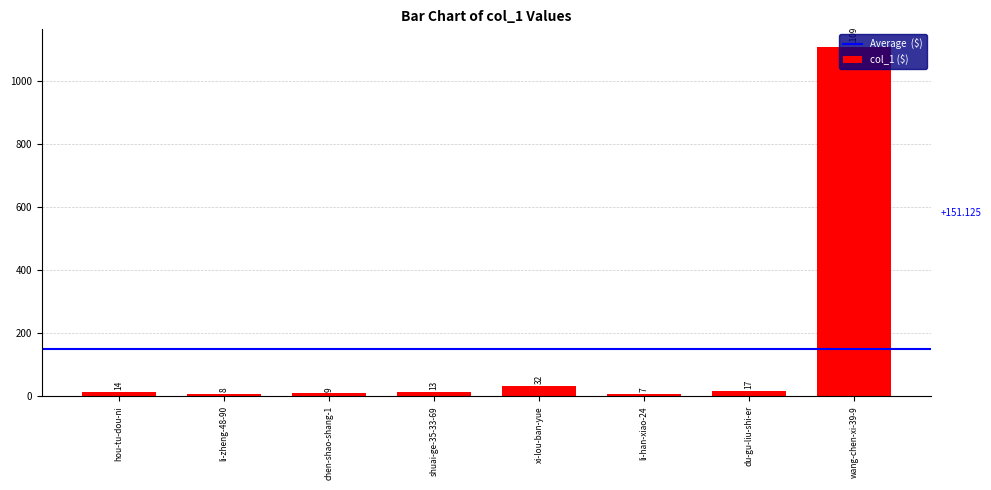

What is the value of the 8th bar from the left?

1109